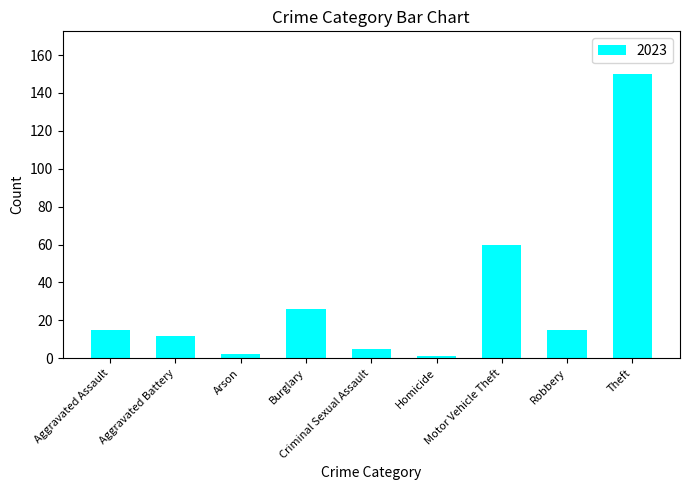

What is the difference between the maximum and minimum values?

149